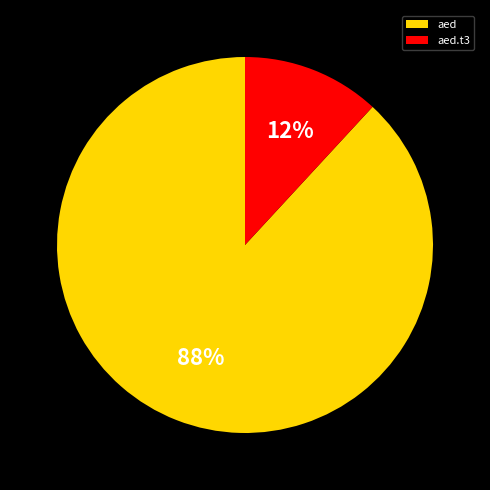

Rank the categories by value from highest to lowest.

aed, aed.t3